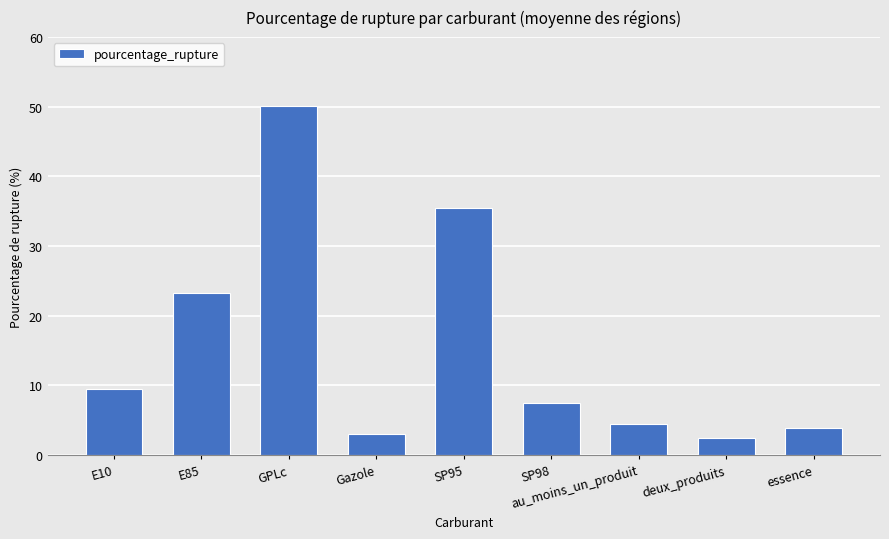

Which has a higher value, essence or Gazole?

essence